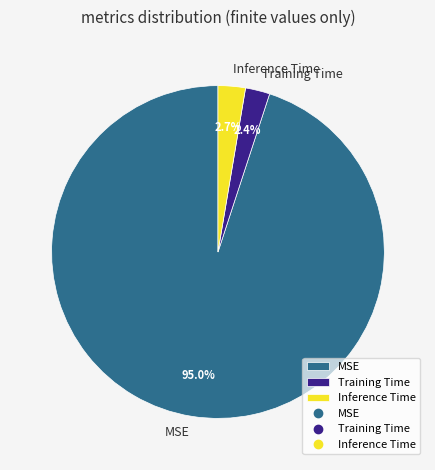

The Training Time slice represents 13% of the pie. True or false?

False